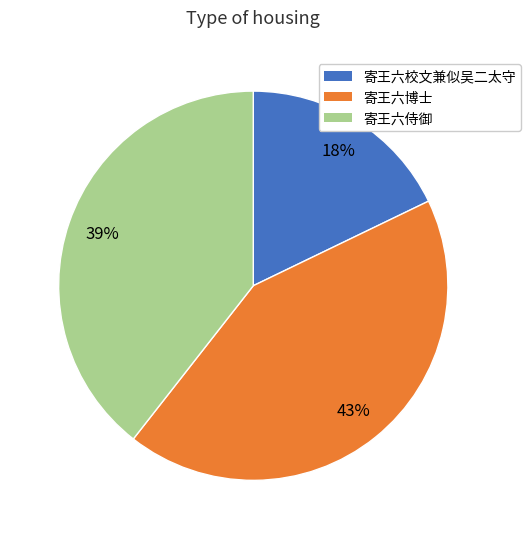

Which slice is the largest?

寄王六博士